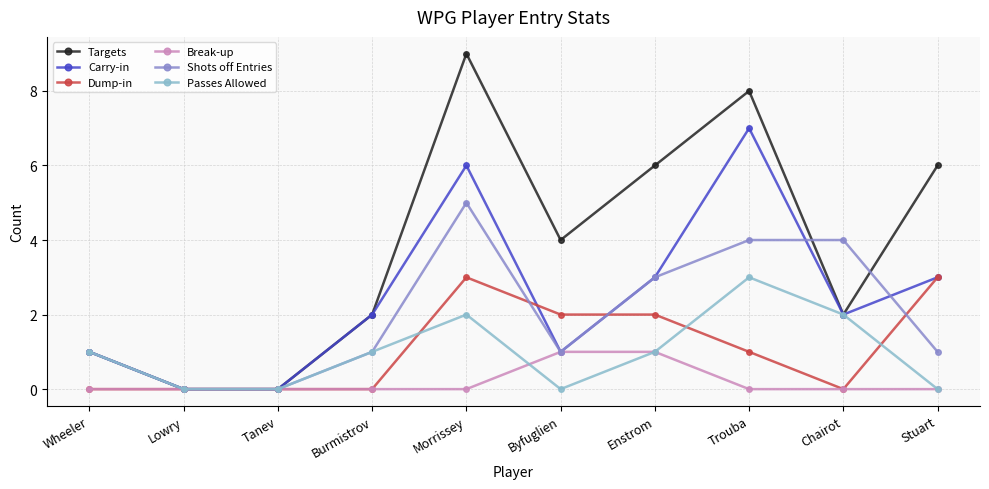

What is the average value of the Targets series?

4